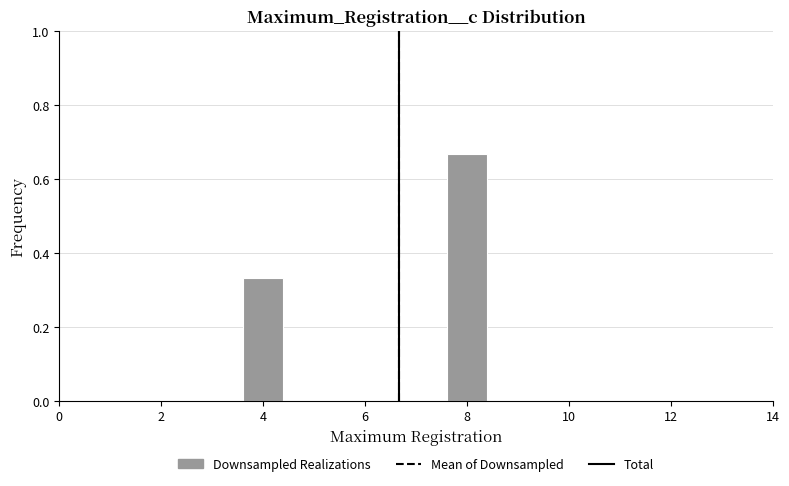

Which has a higher value, 4 or 8?

8